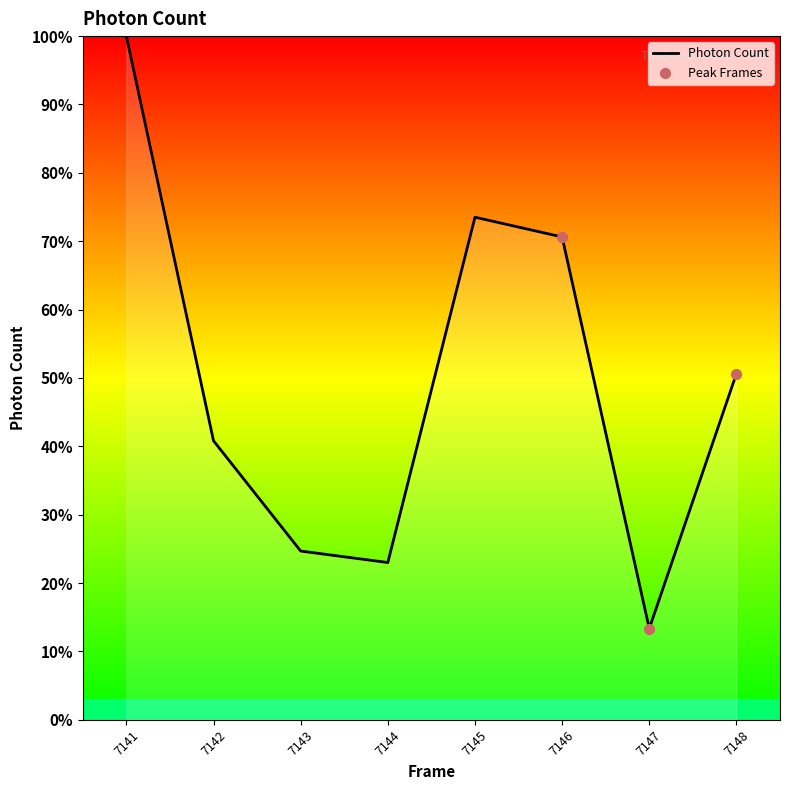

Which has a higher value, 7142 or 7145?

7145